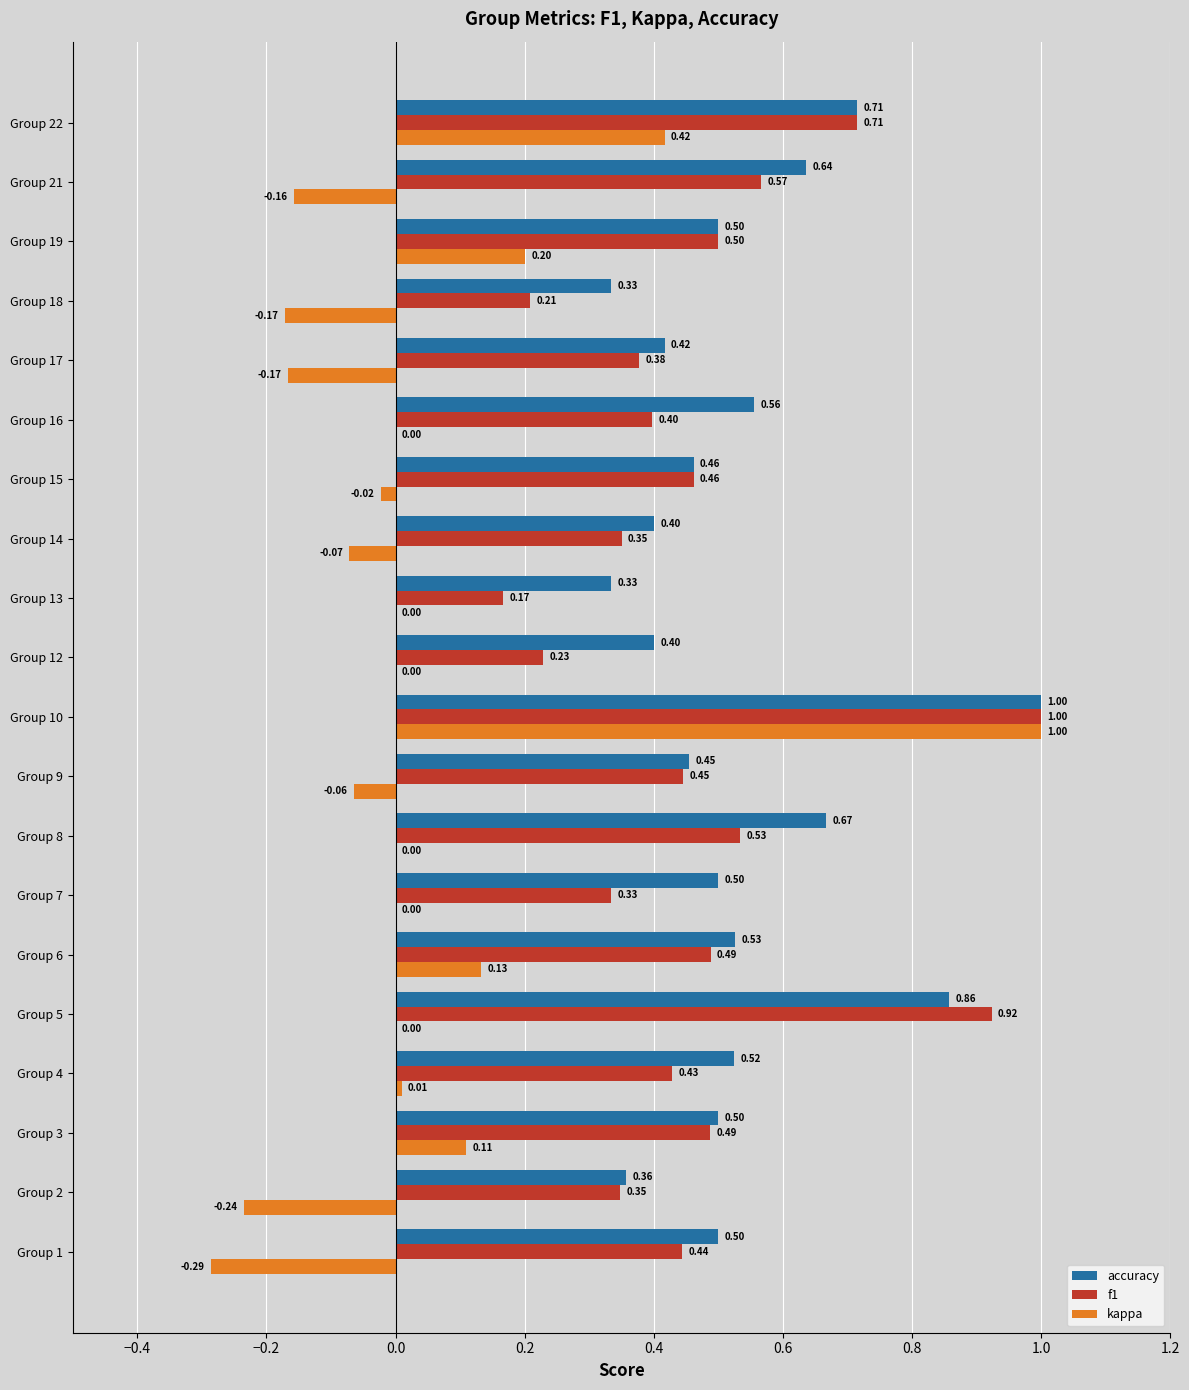

Which series changed the most between Group 16 and Group 21?

f1